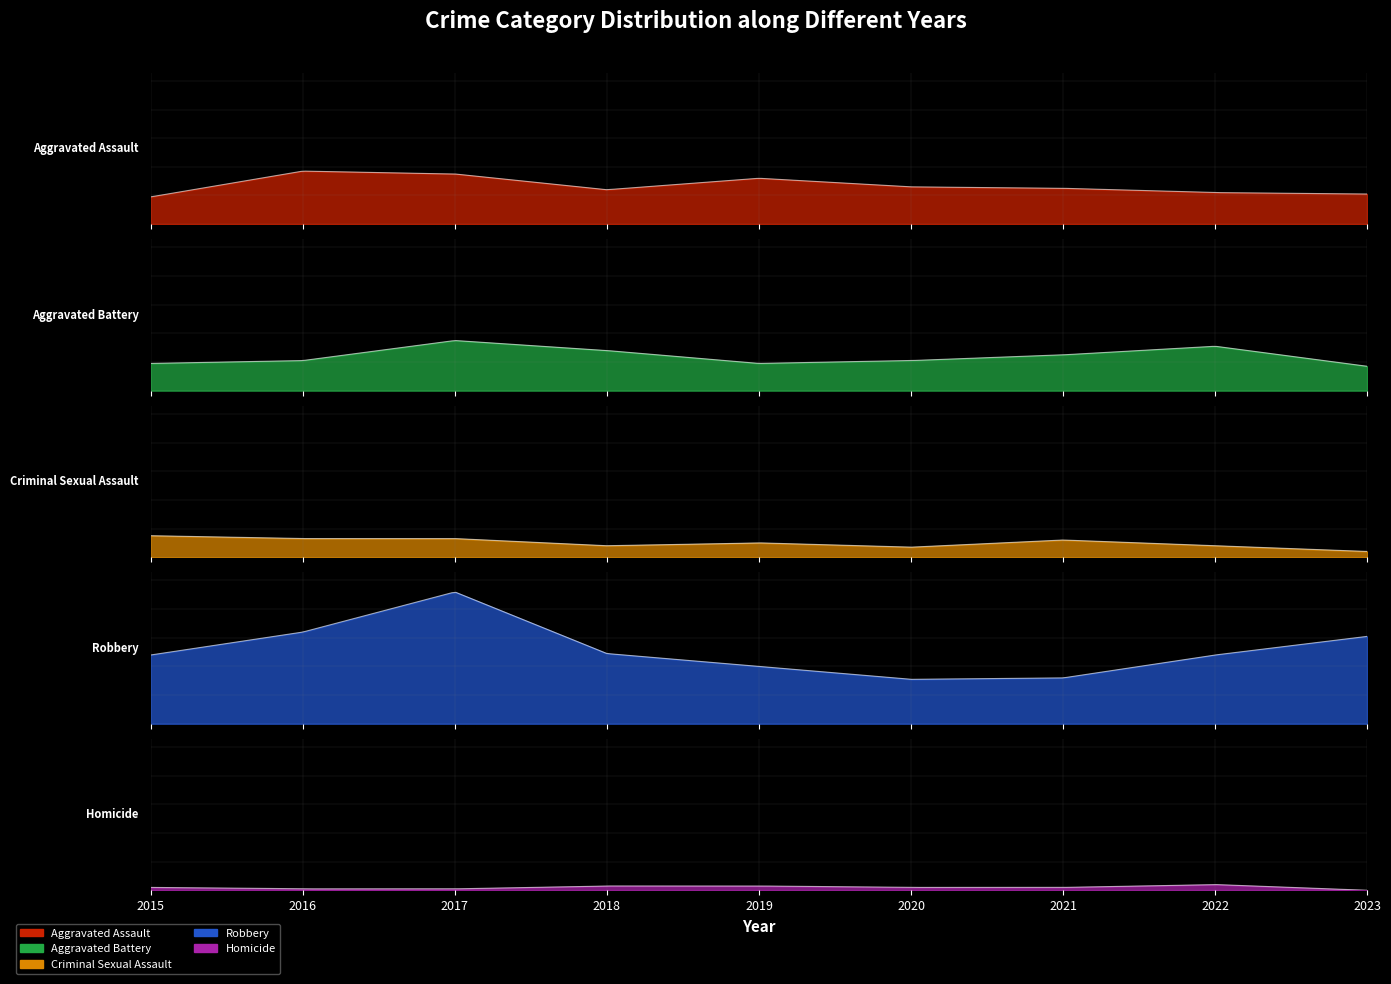

True or false: Aggravated Assault and Robbery intersect in this chart.

False